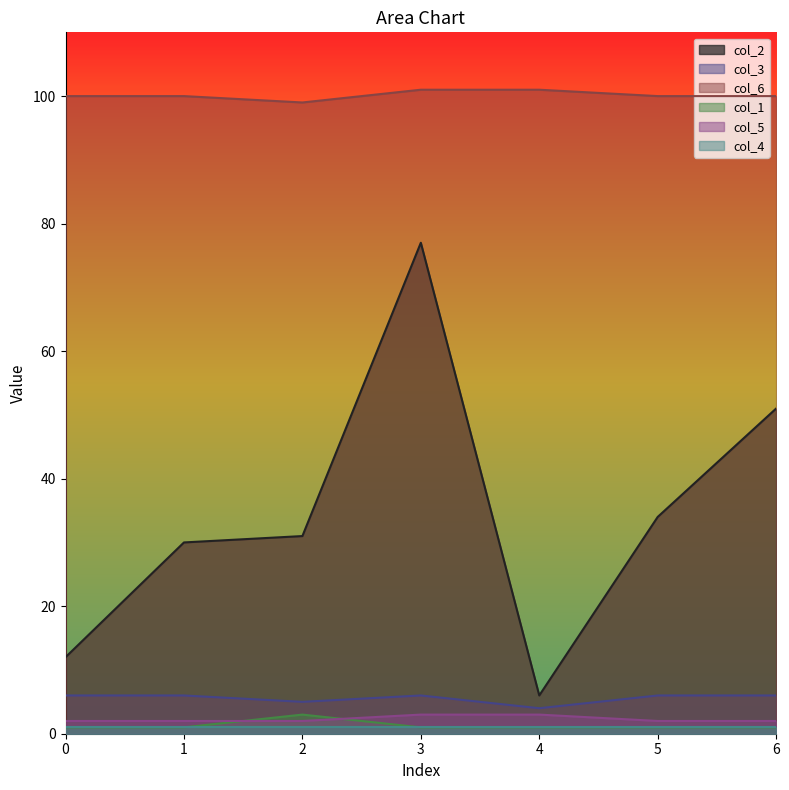

What is the highest value of the col_5 series?

3